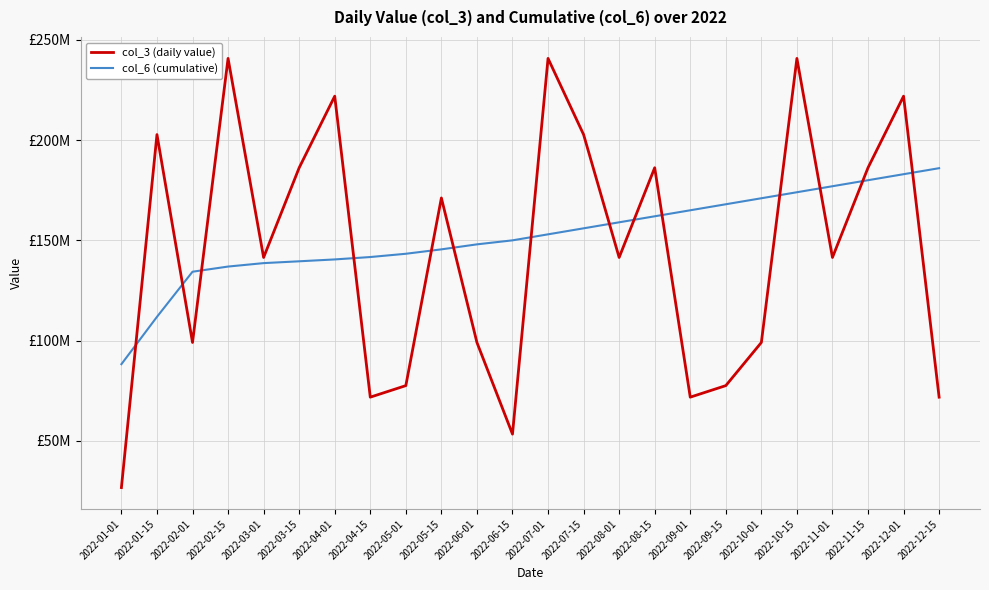

Reading right to left, transcribe all the data shown in this chart.

col_3 (daily value): 2022-12-15=71766400	2022-12-01=221919032	2022-11-15=186216920	2022-11-01=141463832	2022-10-15=240766576	2022-10-01=99046560	2022-09-15=77523000	2022-09-01=71766400	2022-08-15=186216920	2022-08-01=141463832	2022-07-15=202766360	2022-07-01=240766576	2022-06-15=53327944	2022-06-01=99046560	2022-05-15=171151256	2022-05-01=77523000	2022-04-15=71766400	2022-04-01=221919032	2022-03-15=186216920	2022-03-01=141463832	2022-02-15=240766576	2022-02-01=99046560	2022-01-15=202766360	2022-01-01=26660856
col_6 (cumulative): 2022-12-15=186000000	2022-12-01=183000000	2022-11-15=180000000	2022-11-01=177000000	2022-10-15=174000000	2022-10-01=171000000	2022-09-15=168000000	2022-09-01=165000000	2022-08-15=162000000	2022-08-01=159000000	2022-07-15=156000000	2022-07-01=153000000	2022-06-15=150000000	2022-06-01=148000000	2022-05-15=145502420	2022-05-01=143305418	2022-04-15=141673552	2022-04-01=140478318	2022-03-15=139547791	2022-03-01=138639836	2022-02-15=136922702	2022-02-01=134344964	2022-01-15=111839220	2022-01-01=88228234